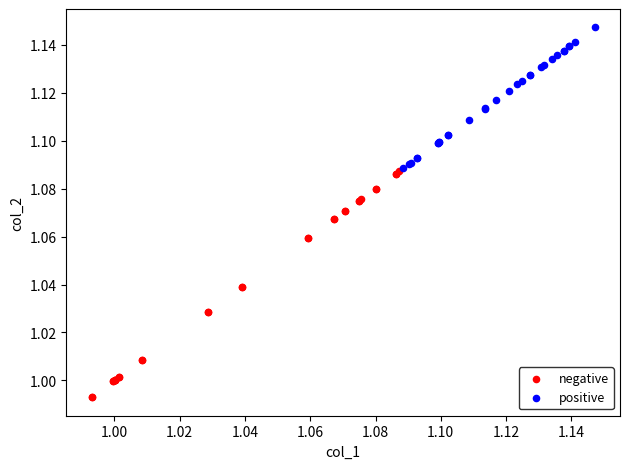

Which series contains the highest Y value?

positive